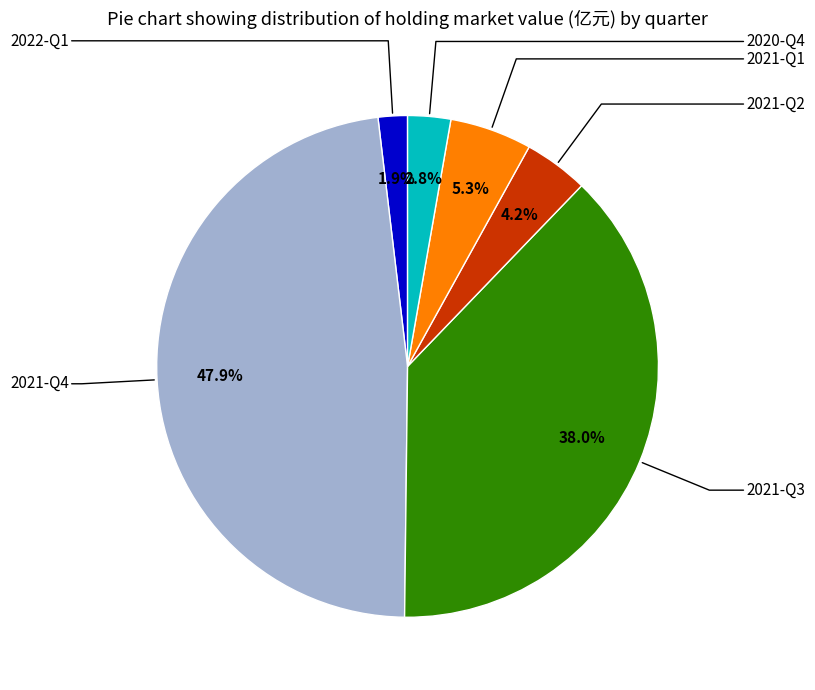

Does any single category account for the majority?

No